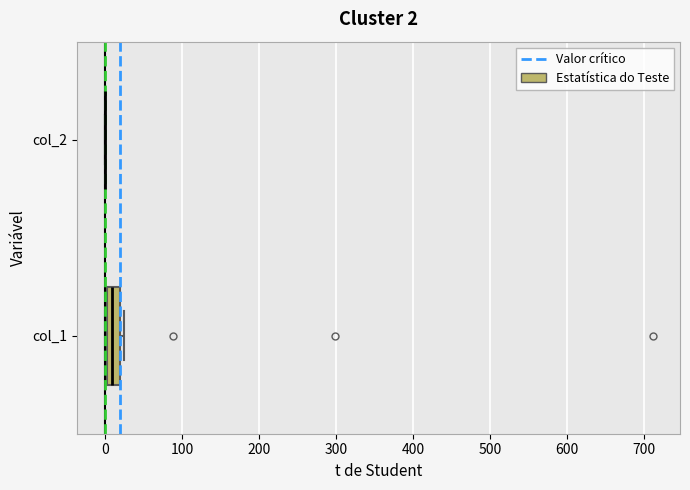

Which box is the widest, from its left edge to its right edge?

col_1